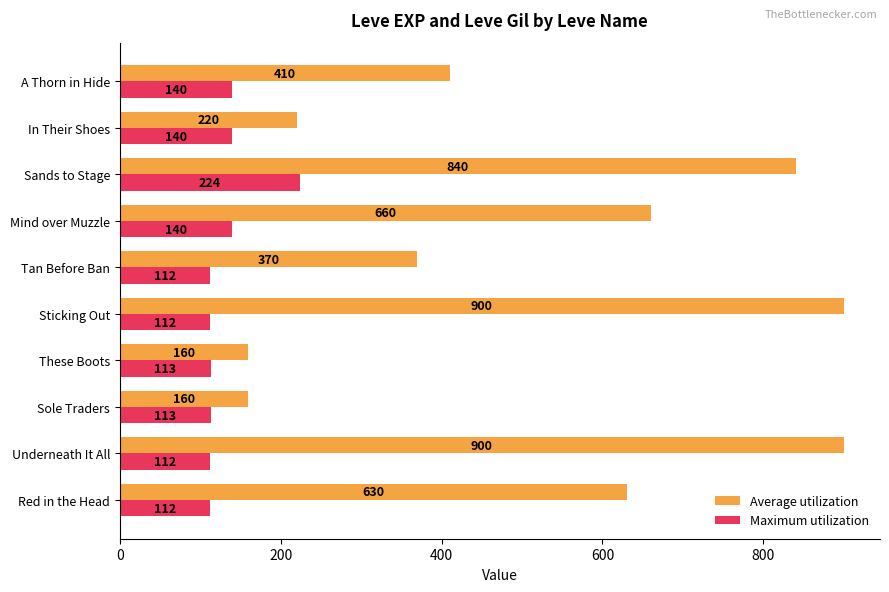

How many values in the Maximum utilization series are below 113?

4